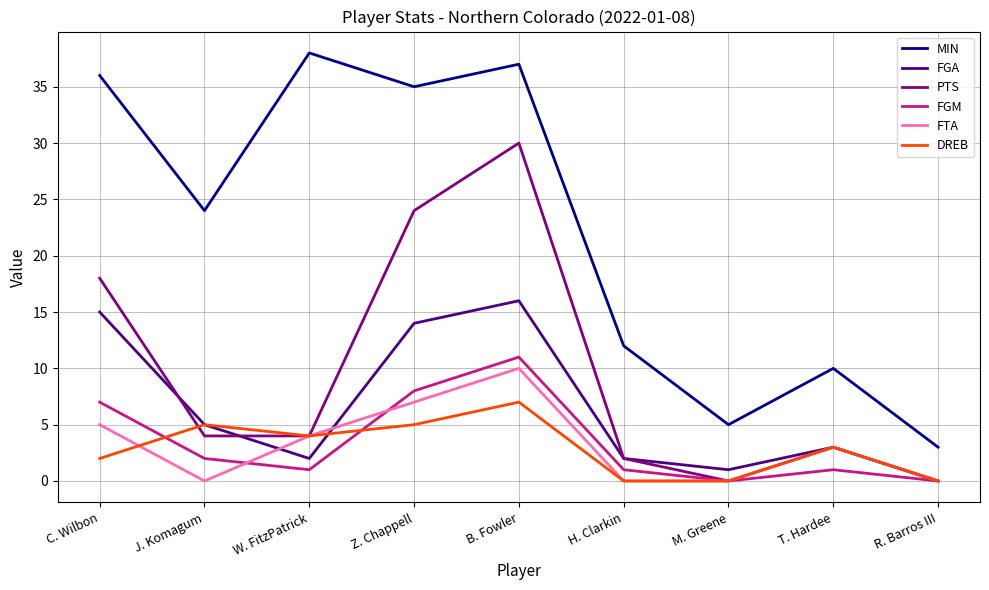

Is it true that MIN equals 57 at Z. Chappell?

False